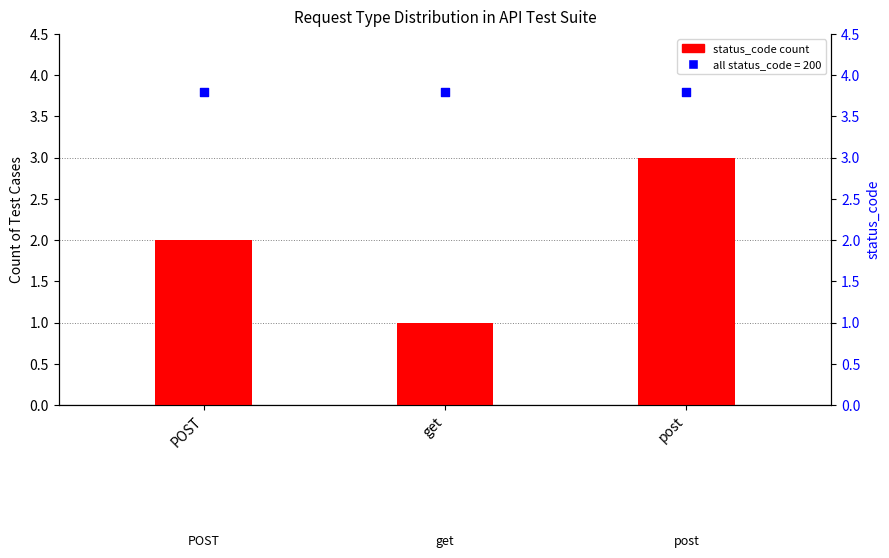

Which series contains the lowest Y value?

status_code=200